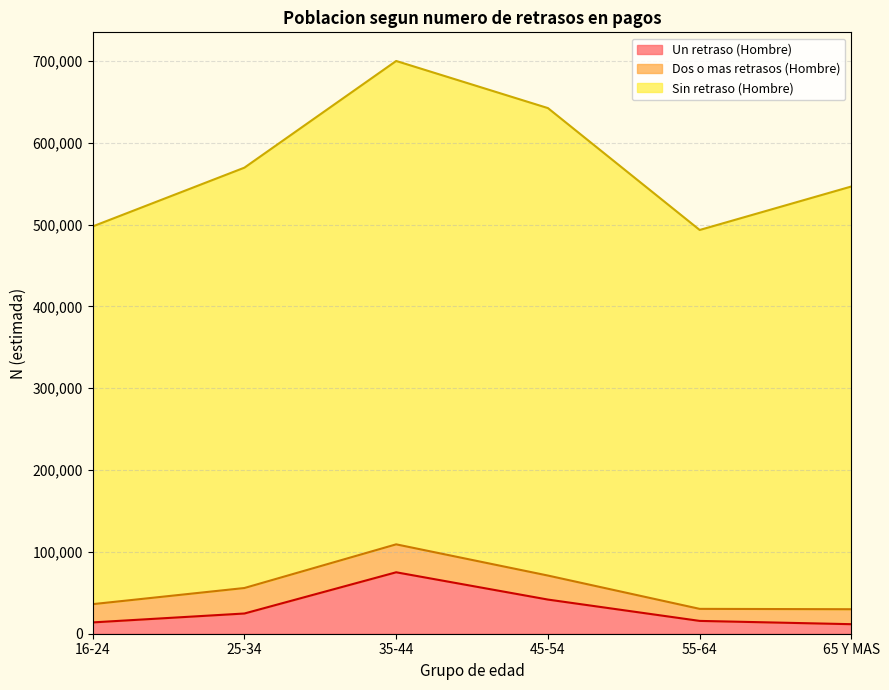

Is the value of Un retraso (Hombre) at 55-64 greater than the value of Sin retraso (Hombre) at 25-34?

No